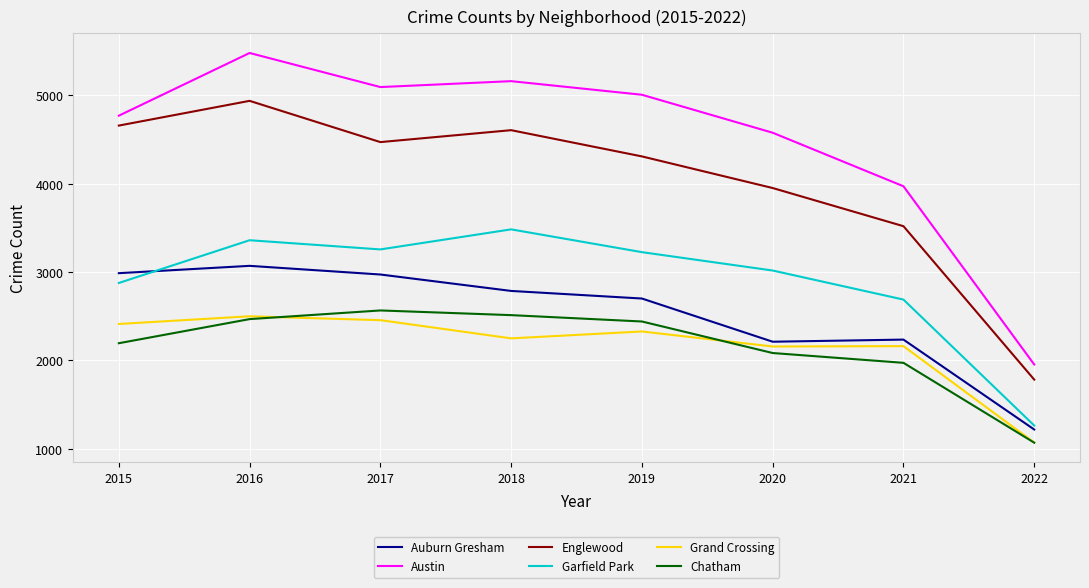

Where is the first local maximum for Garfield Park?

2016